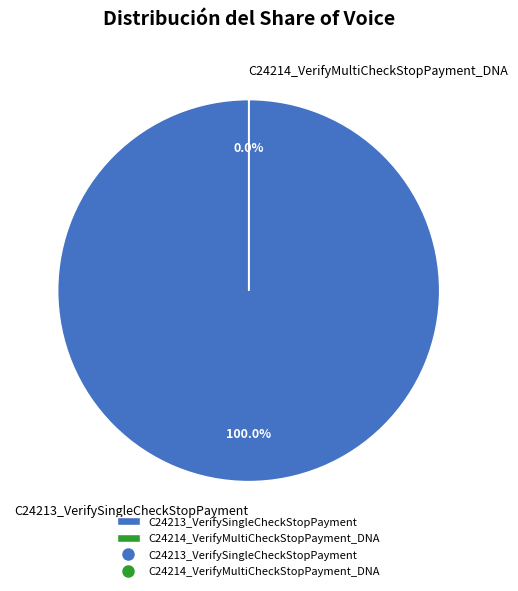

To the nearest percent, what is the difference between the C24213_VerifySingleCheckStopPayment and C24214_VerifyMultiCheckStopPayment_DNA slice percentages?

100%